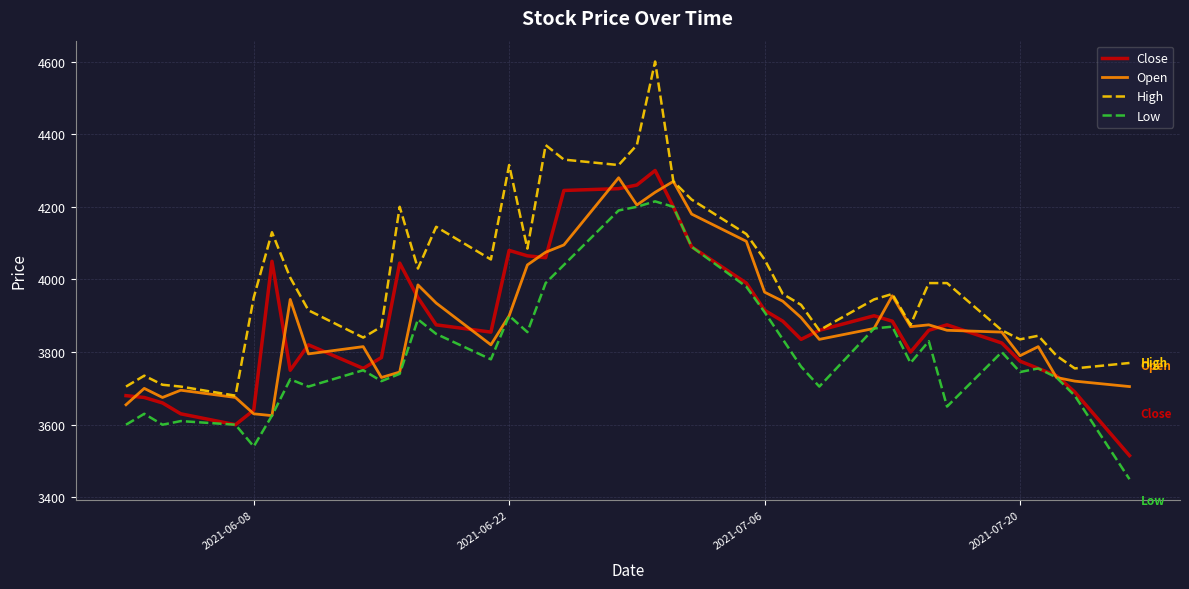

Which series has the widest spread of values?

High